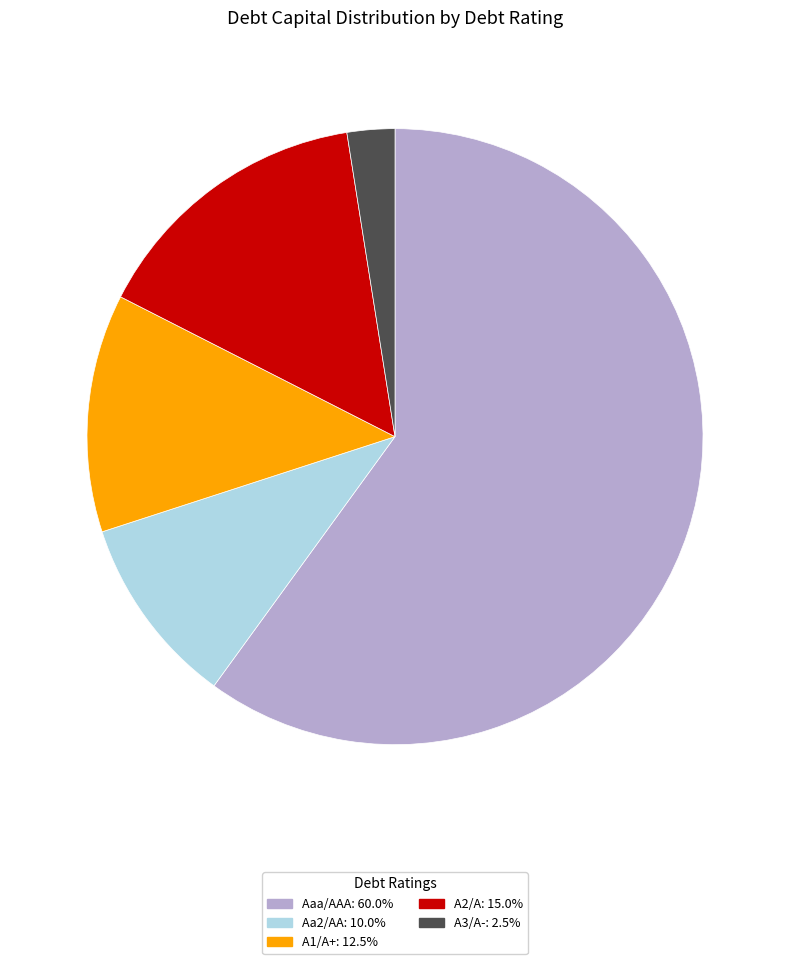

Is the sum of A2/A and Aa2/AA greater than half?

No